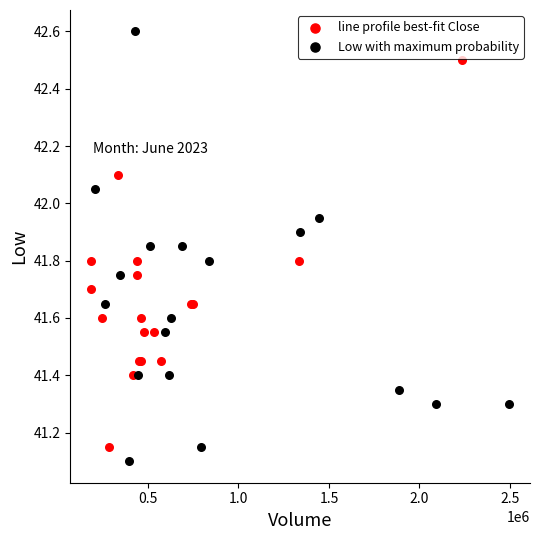

Which series has the widest spread of Y values?

Low with maximum probability